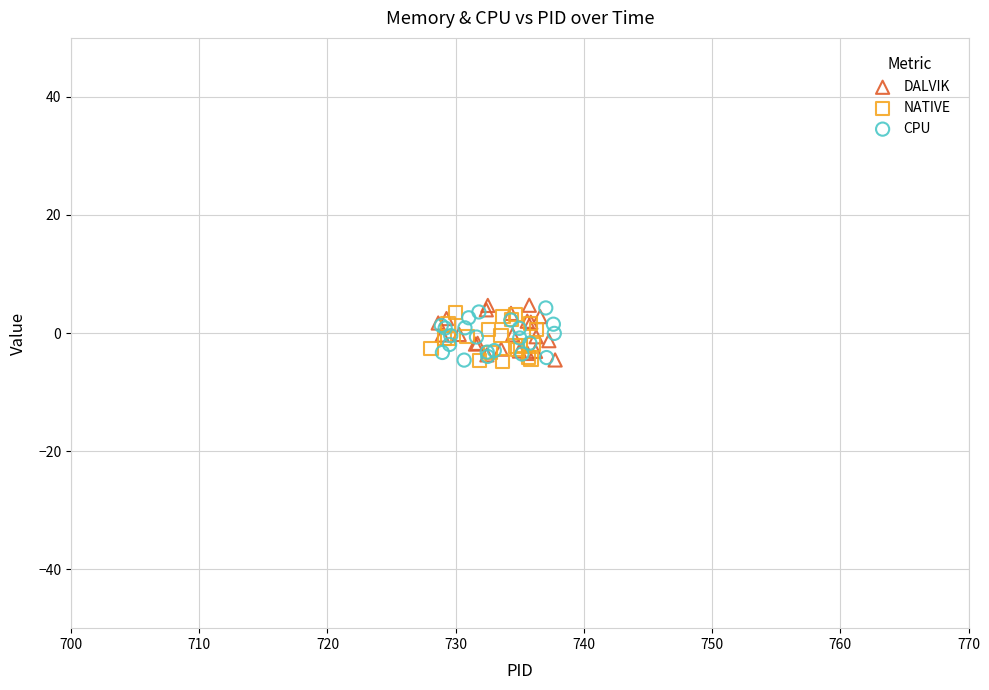

What are all the series names shown in the legend?

DALVIK, NATIVE, CPU